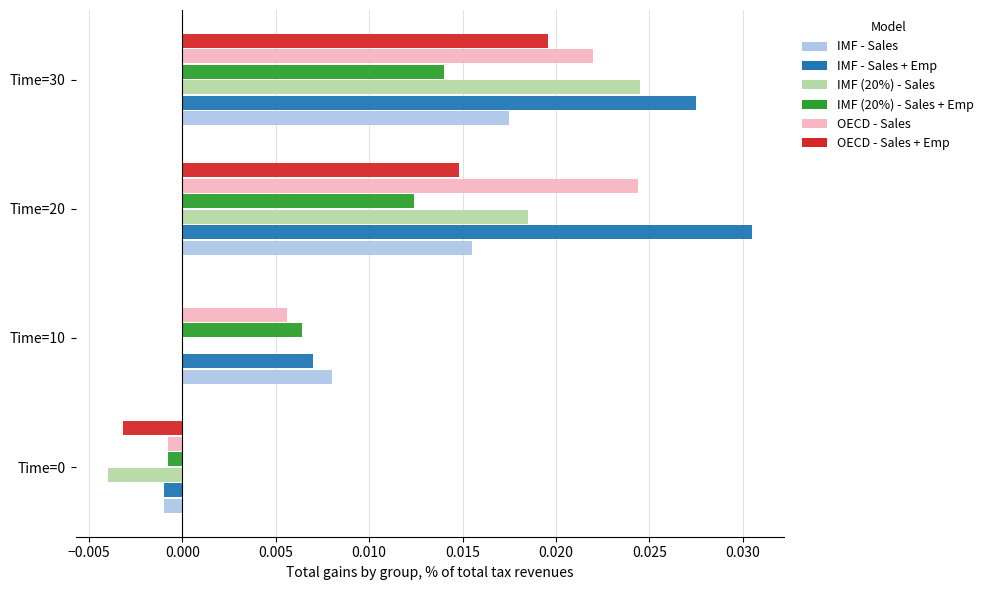

Which category has the highest value across all series?

Time=20